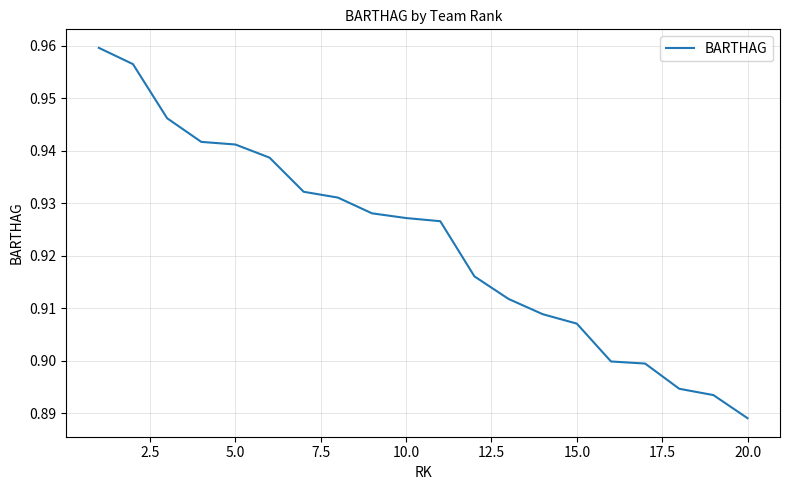

Does the chart display data point markers on the line(s)?

No